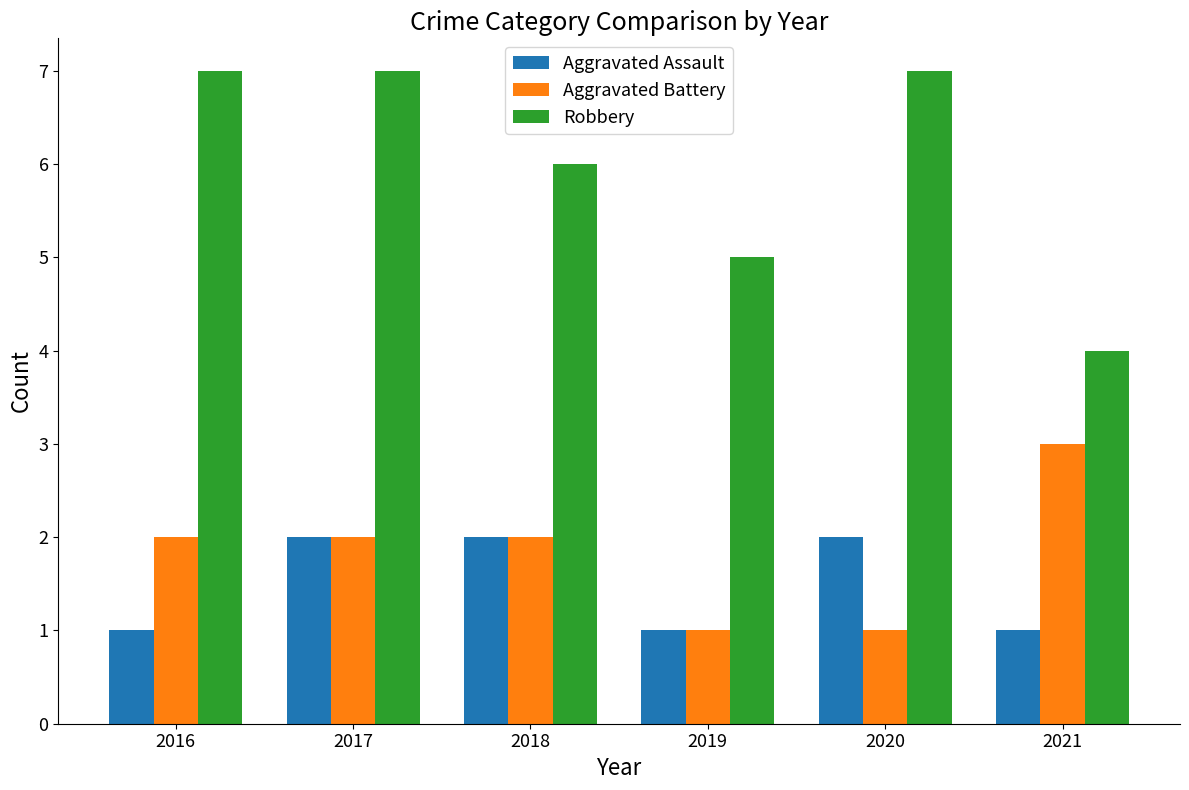

Count the Robbery values in the range 5 to 7.

5